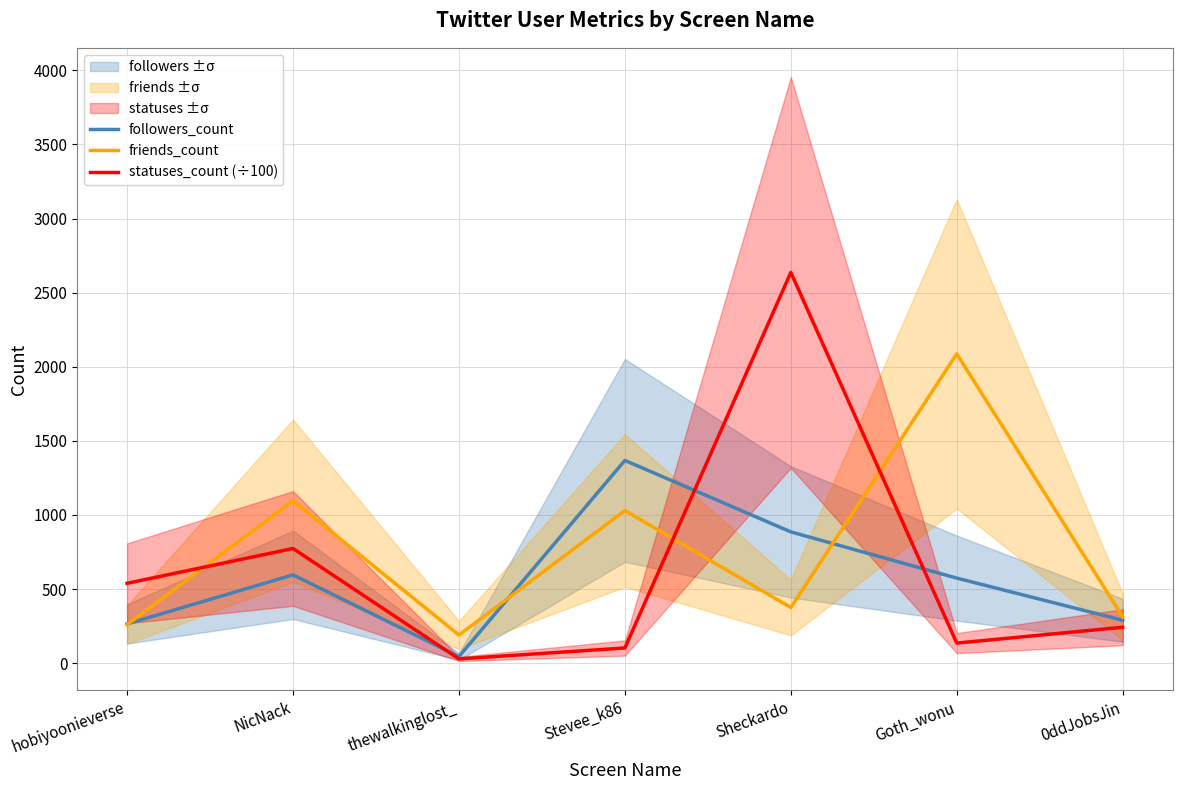

Is the value of statuses_count (÷100) at Goth_wonu greater than the value of followers_count at Stevee_k86?

No